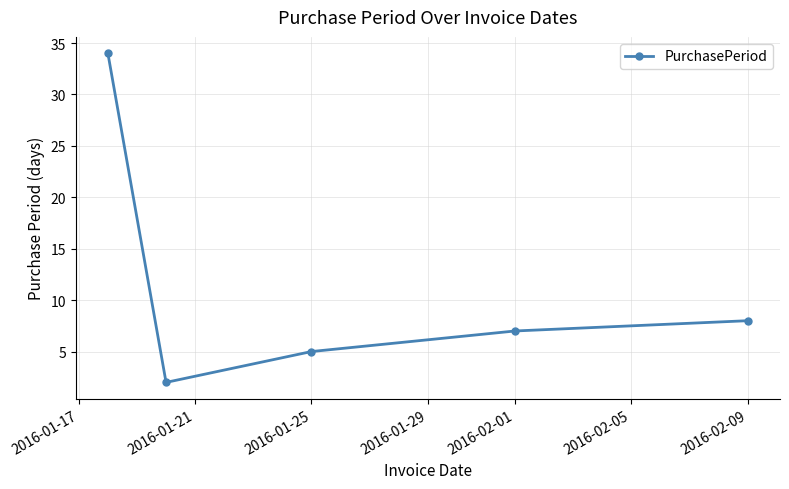

Reading left to right, what are all the values shown in this chart?

34	2	5	7	8